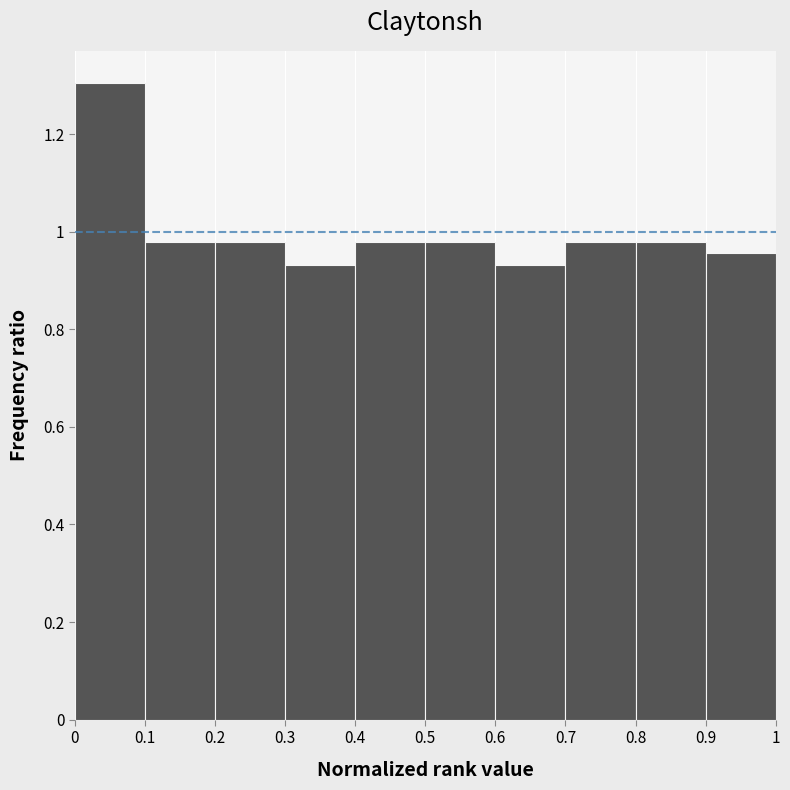

Reading left to right, list every bar in this chart as the range it spans on the x-axis followed by its height. The values are not printed on the chart, so give them approximately, as read against the axis.

0 to 0.1: 1.30
0.1 to 0.2: 0.98
0.2 to 0.3: 0.98
0.3 to 0.4: 0.94
0.4 to 0.5: 0.98
0.5 to 0.6: 0.98
0.6 to 0.7: 0.94
0.7 to 0.8: 0.98
0.8 to 0.9: 0.98
0.9 to 1: 0.96